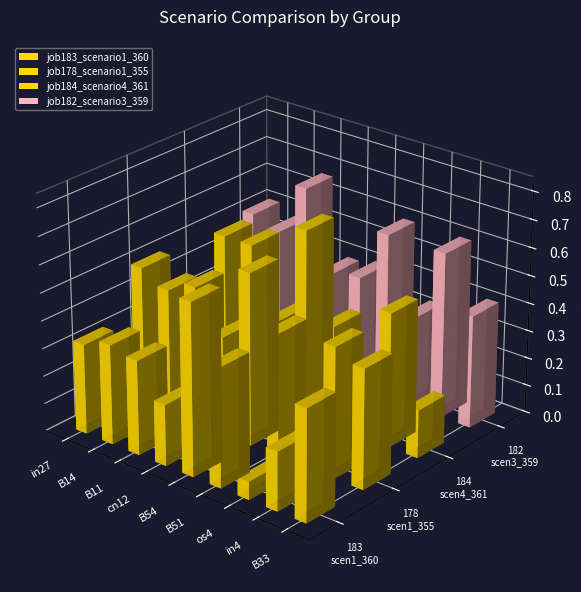

The job178_scenario1_355 series shows 0.1 at B14. True or false?

False